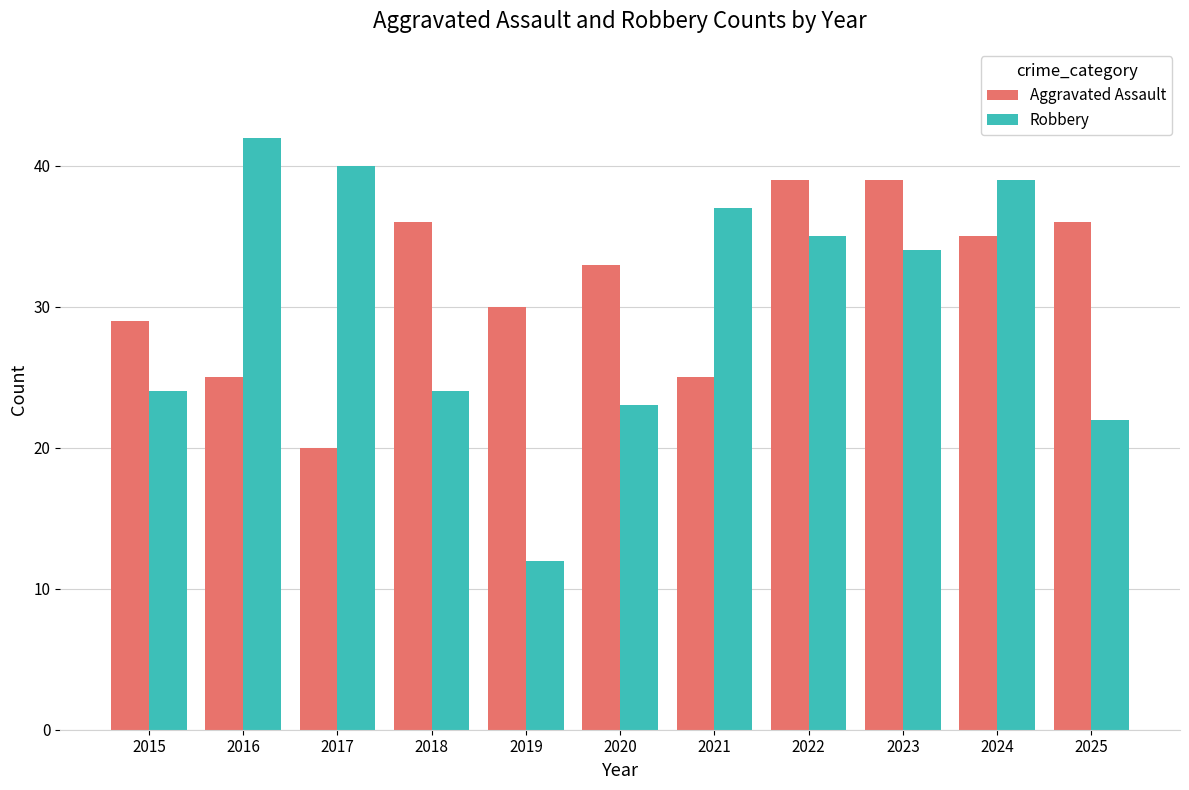

Reading left to right, extract all data points from this chart.

Aggravated Assault: 2015=29	2016=25	2017=20	2018=36	2019=30	2020=33	2021=25	2022=39	2023=39	2024=35	2025=36
Robbery: 2015=24	2016=42	2017=40	2018=24	2019=12	2020=23	2021=37	2022=35	2023=34	2024=39	2025=22